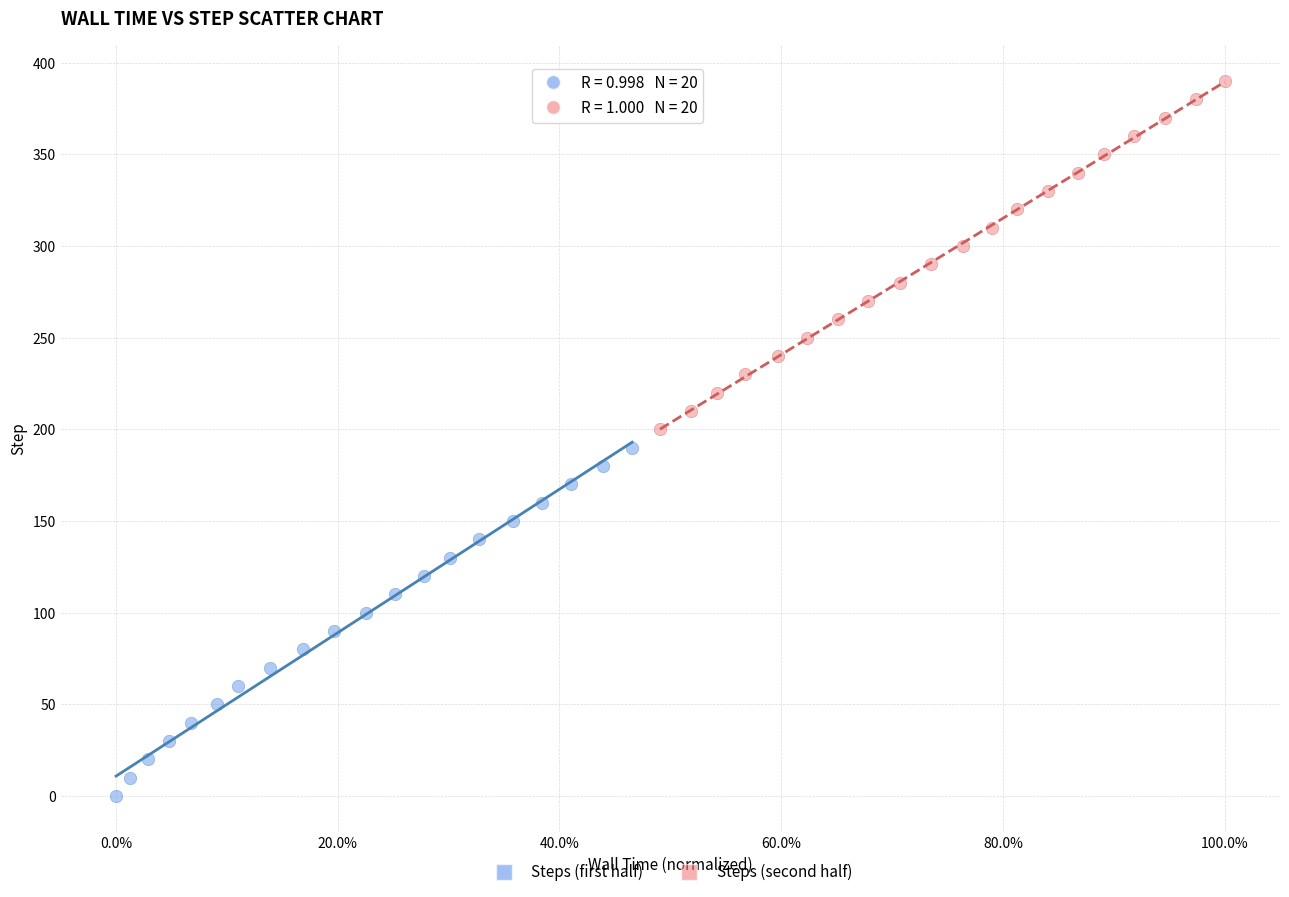

Which series reaches the minimum Y coordinate?

Steps (first half)